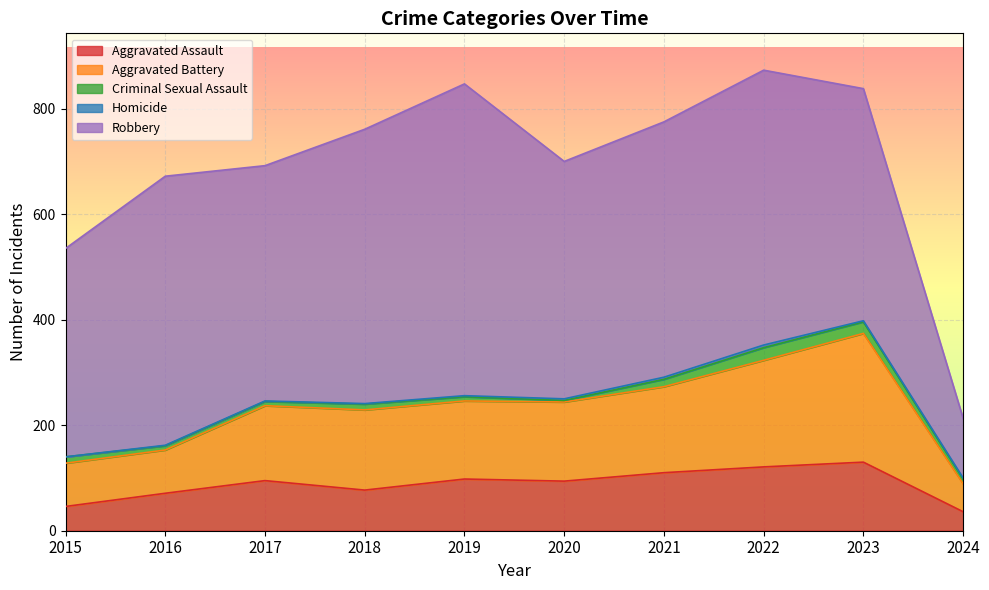

What value does the Aggravated Assault series have at 2020, to the nearest 10?

90